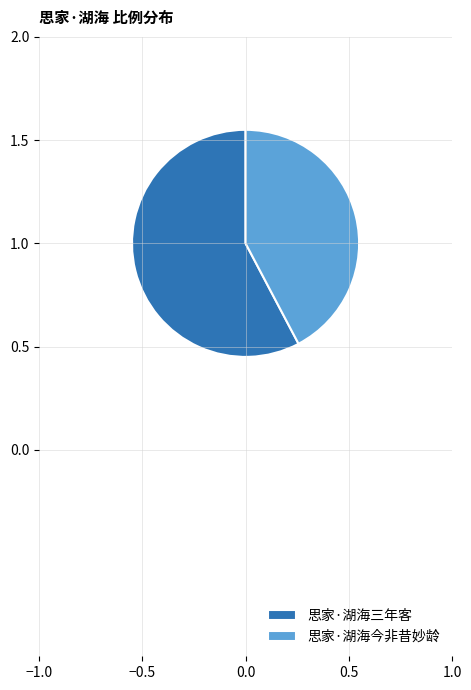

Which slice is the largest?

思家·湖海三年客